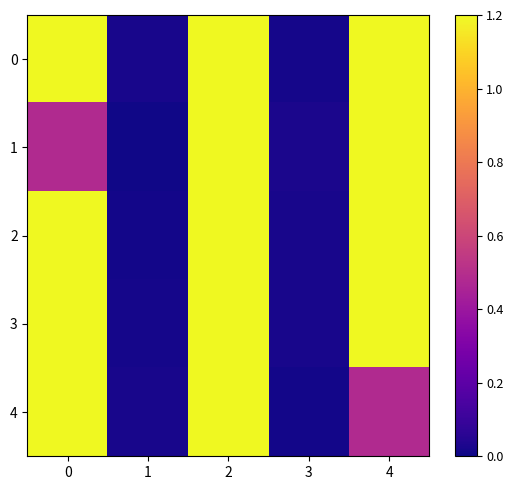

Reading right to left, what are all the values shown in this chart?

0: 4=1.2	3=0.0	2=1.2	1=0.0	0=1.2
1: 4=1.2	3=0.0	2=1.2	1=0.0	0=0.5
2: 4=1.2	3=0.0	2=1.2	1=0.0	0=1.2
3: 4=1.2	3=0.0	2=1.2	1=0.0	0=1.2
4: 4=0.5	3=0.0	2=1.2	1=0.0	0=1.2